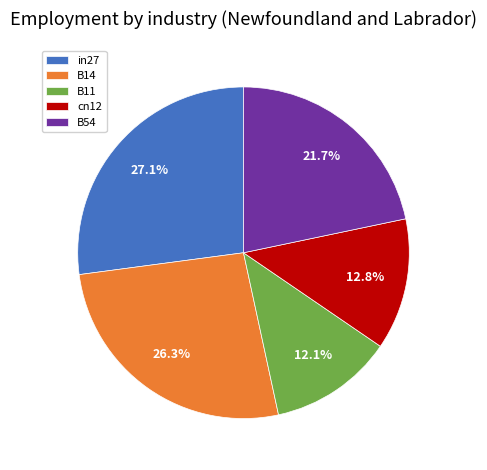

Between B14 and cn12, which is larger?

B14